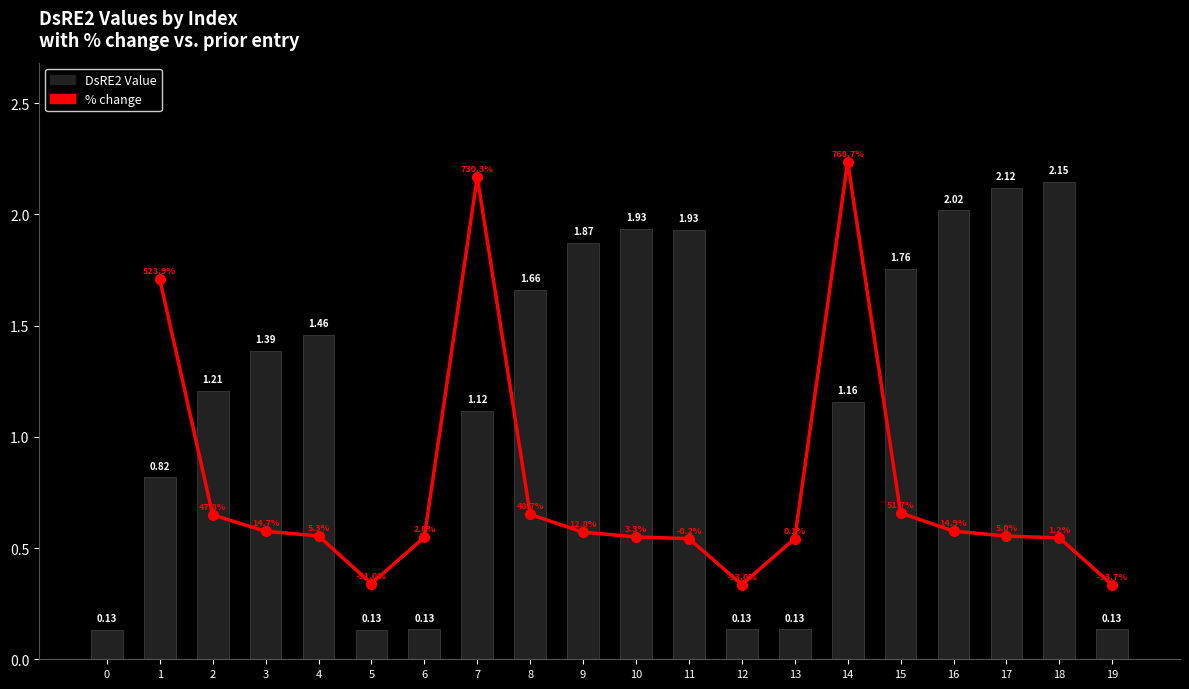

Rank the categories by value from lowest to highest.

0, 5, 6, 12, 13, 19, 1, 7, 14, 2, 3, 4, 8, 15, 9, 11, 10, 16, 17, 18